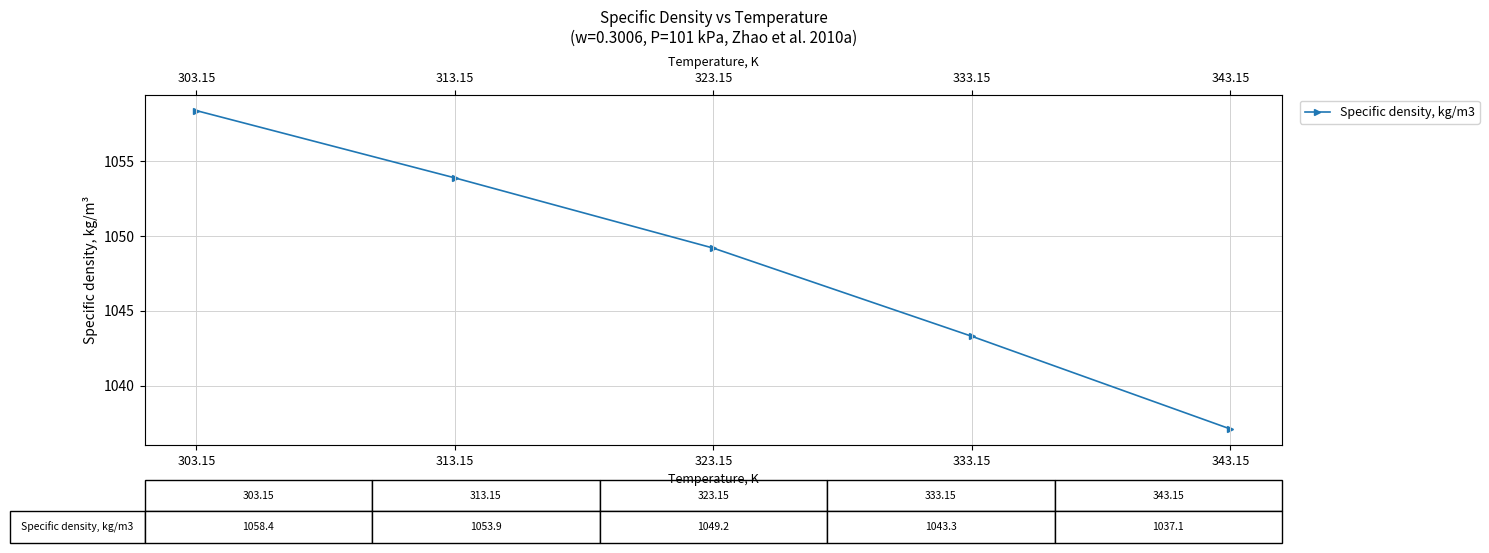

What is the label of the 5th point from the right?

303.15